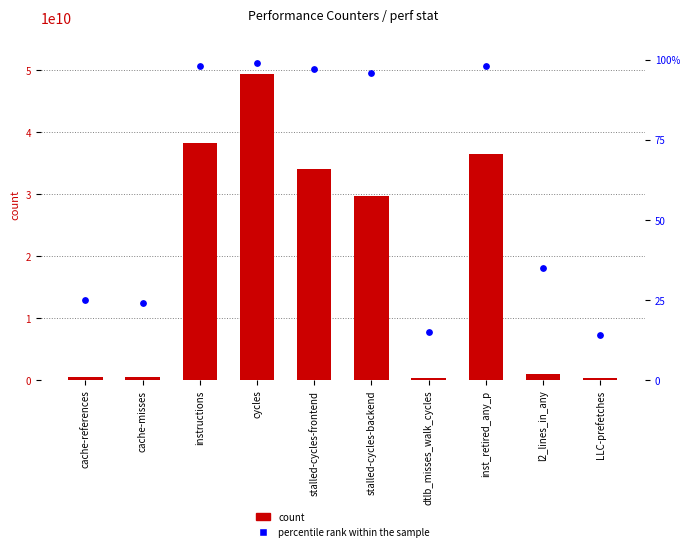

What are all the series names shown in the legend?

count, percentile rank within the sample